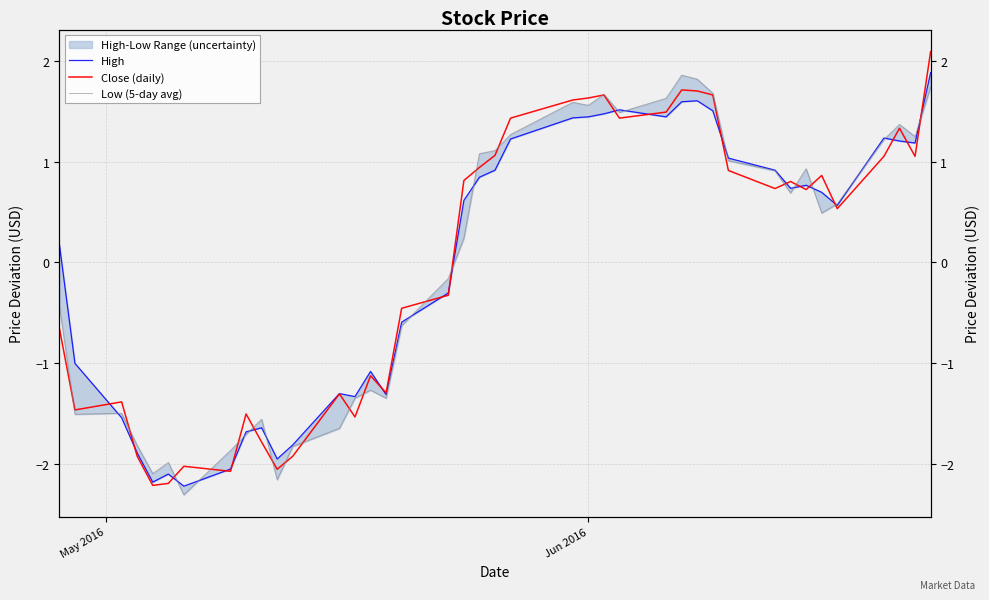

Does the chart display data point markers on the line(s)?

No